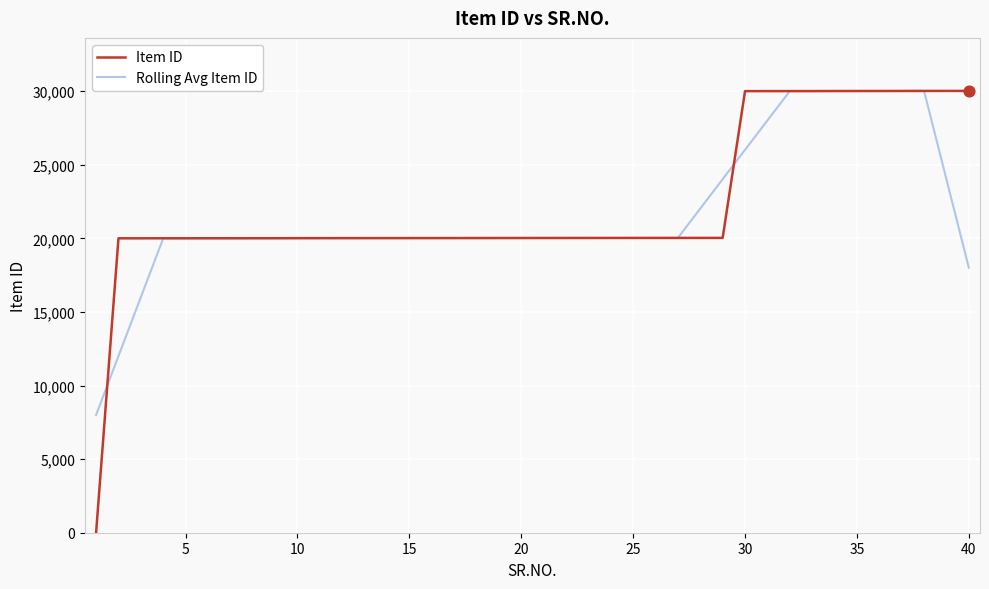

At how many categories does at least one series exceed 8291?

39